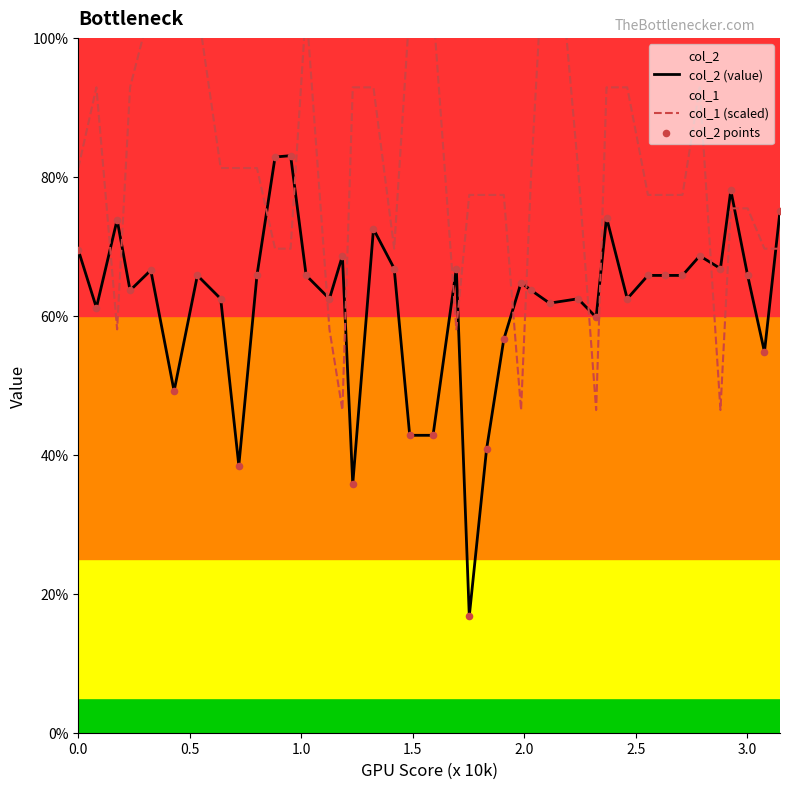

Which series has the widest spread of Y values?

col_1 (scaled)